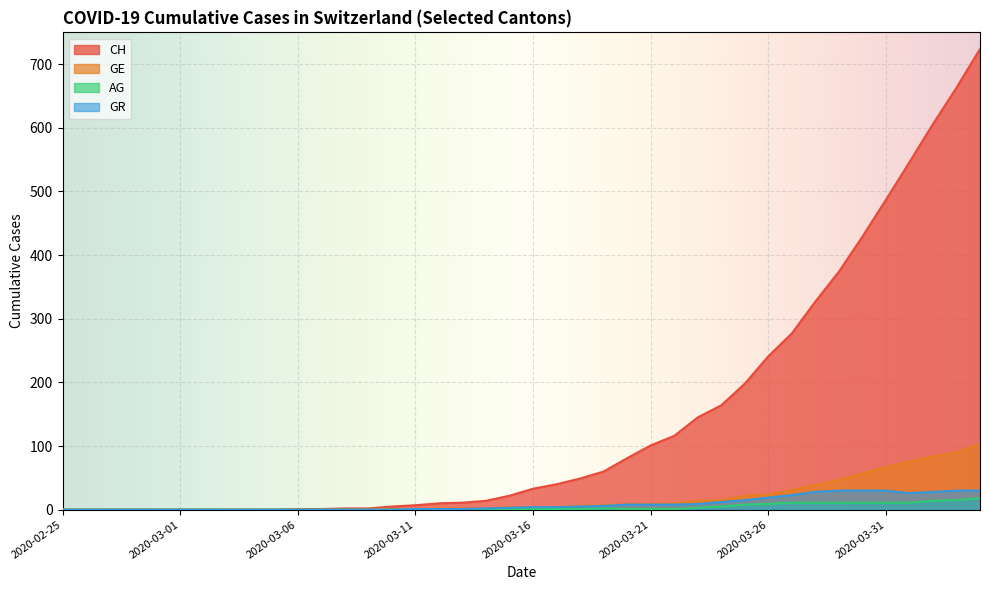

What is the label of the 27th point from the right?

2020-03-09